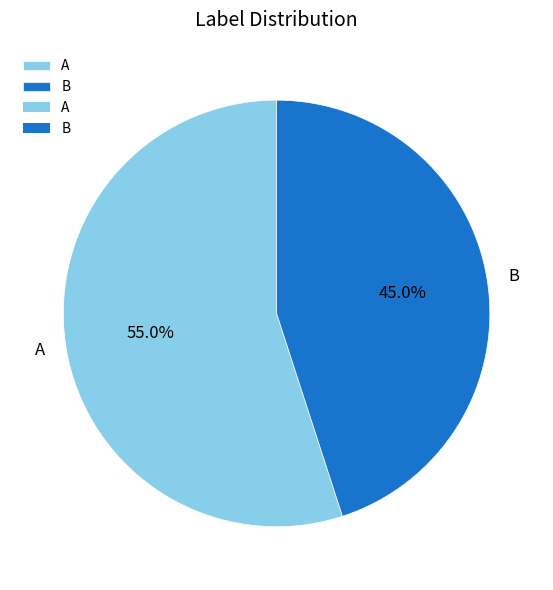

The B slice represents 45% of the pie. True or false?

True